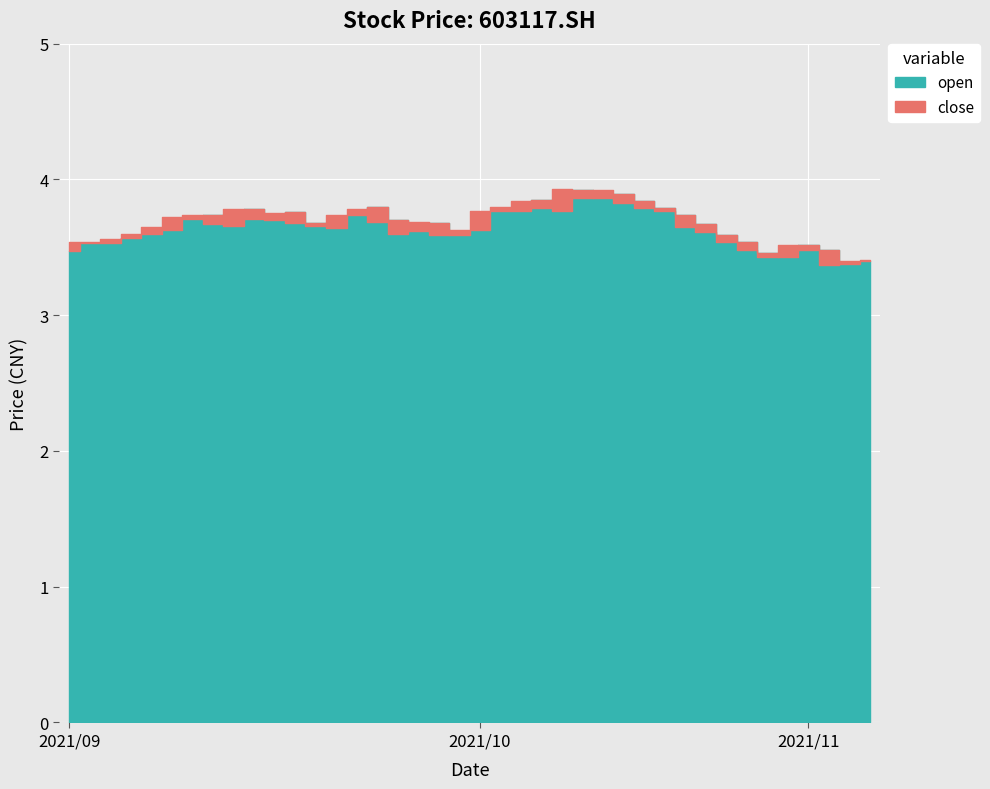

What is the sum of all close values?

146.5